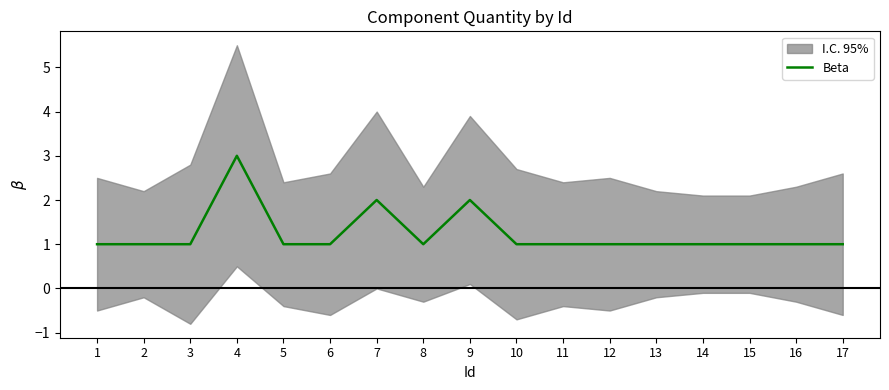

Reading left to right, extract all data points from this chart.

1	1	1	3	1	1	2	1	2	1	1	1	1	1	1	1	1